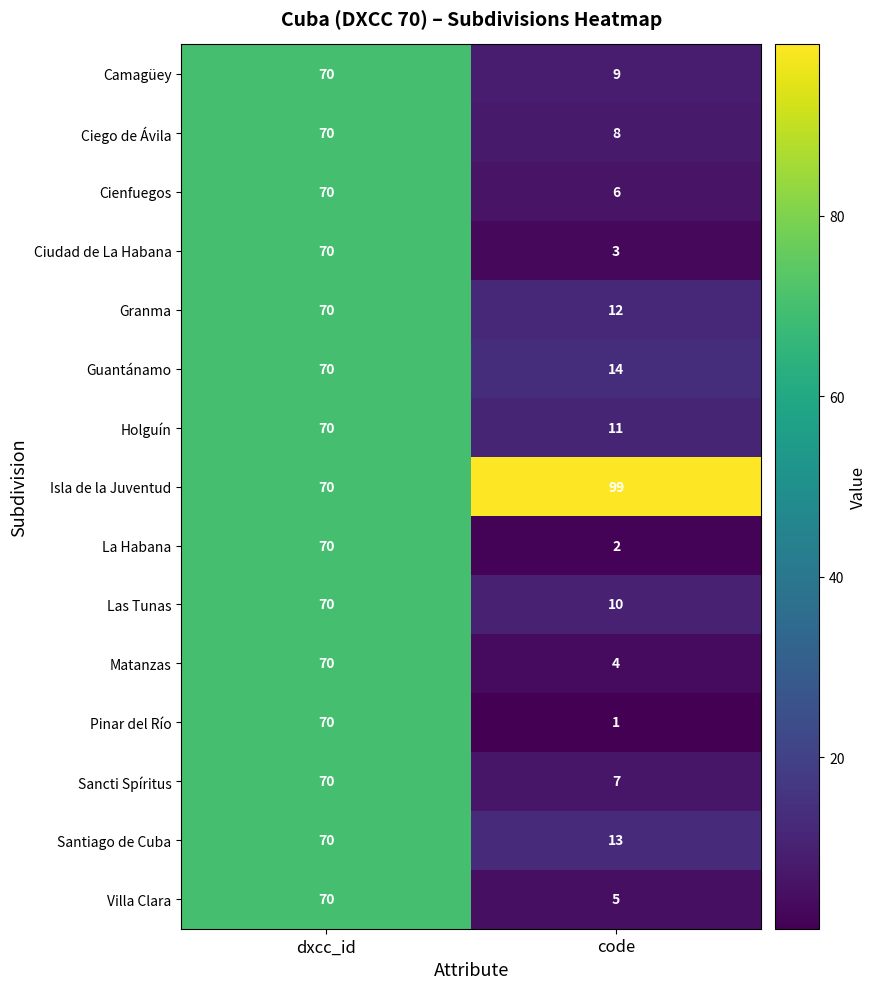

List the labels in order of Cienfuegos value, smallest first.

code, dxcc_id